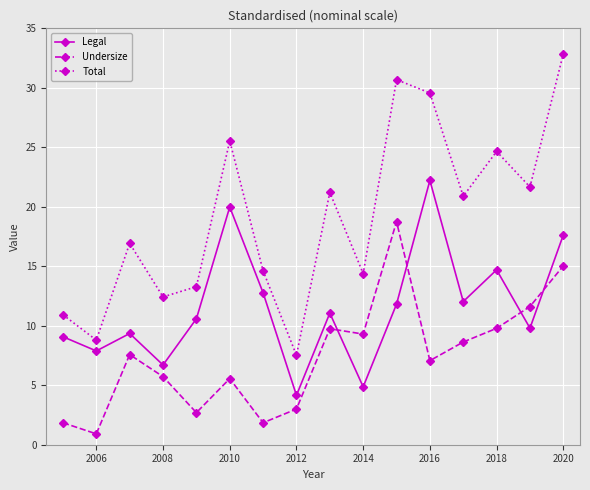

True or false: Total has more than 1 interior local peaks.

True